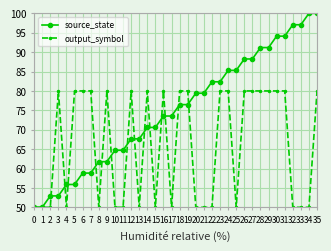

Reading left to right, what are all the values shown in this chart?

source_state: 0=50.0	1=50.0	2=52.9	3=52.9	4=55.9	5=55.9	6=58.8	7=58.8	8=61.8	9=61.8	10=64.7	11=64.7	12=67.6	13=67.6	14=70.6	15=70.6	16=73.5	17=73.5	18=76.5	19=76.5	20=79.4	21=79.4	22=82.4	23=82.4	24=85.3	25=85.3	26=88.2	27=88.2	28=91.2	29=91.2	30=94.1	31=94.1	32=97.1	33=97.1	34=100.0	35=100.0
output_symbol: 0=50.0	1=50.0	2=50.0	3=80.0	4=50.0	5=80.0	6=80.0	7=80.0	8=50.0	9=80.0	10=50.0	11=50.0	12=80.0	13=50.0	14=80.0	15=50.0	16=80.0	17=50.0	18=80.0	19=80.0	20=50.0	21=50.0	22=50.0	23=80.0	24=80.0	25=50.0	26=80.0	27=80.0	28=80.0	29=80.0	30=80.0	31=80.0	32=50.0	33=50.0	34=50.0	35=80.0